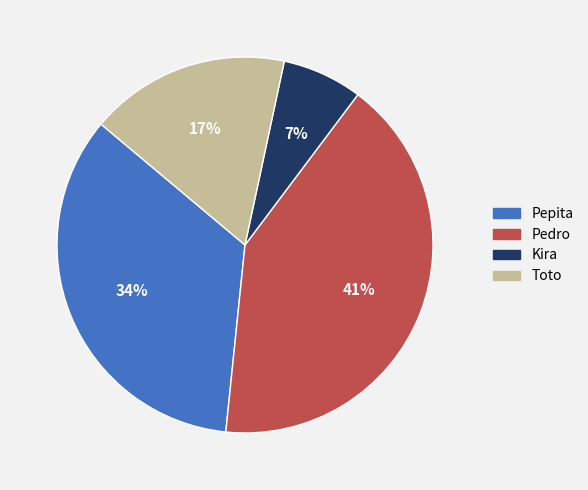

Rank the categories by value from lowest to highest.

Kira, Toto, Pepita, Pedro